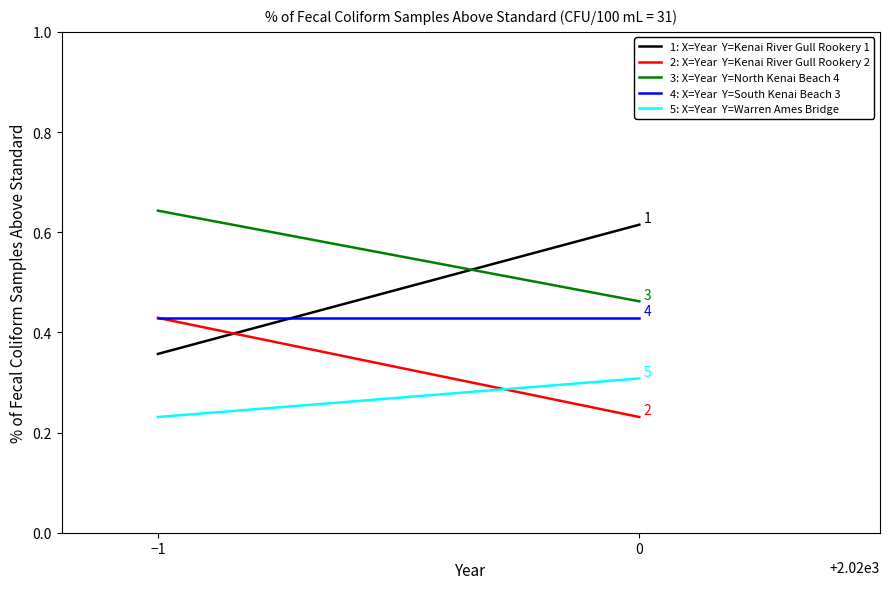

List the labels in order of Kenai River Gull Rookery 2 value, smallest first.

0, −1